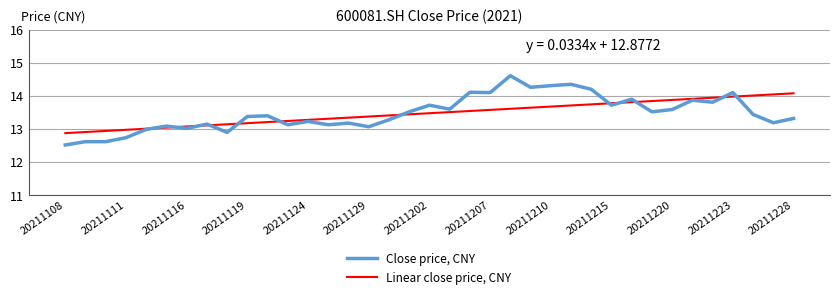

What is the greatest value displayed?

14.6